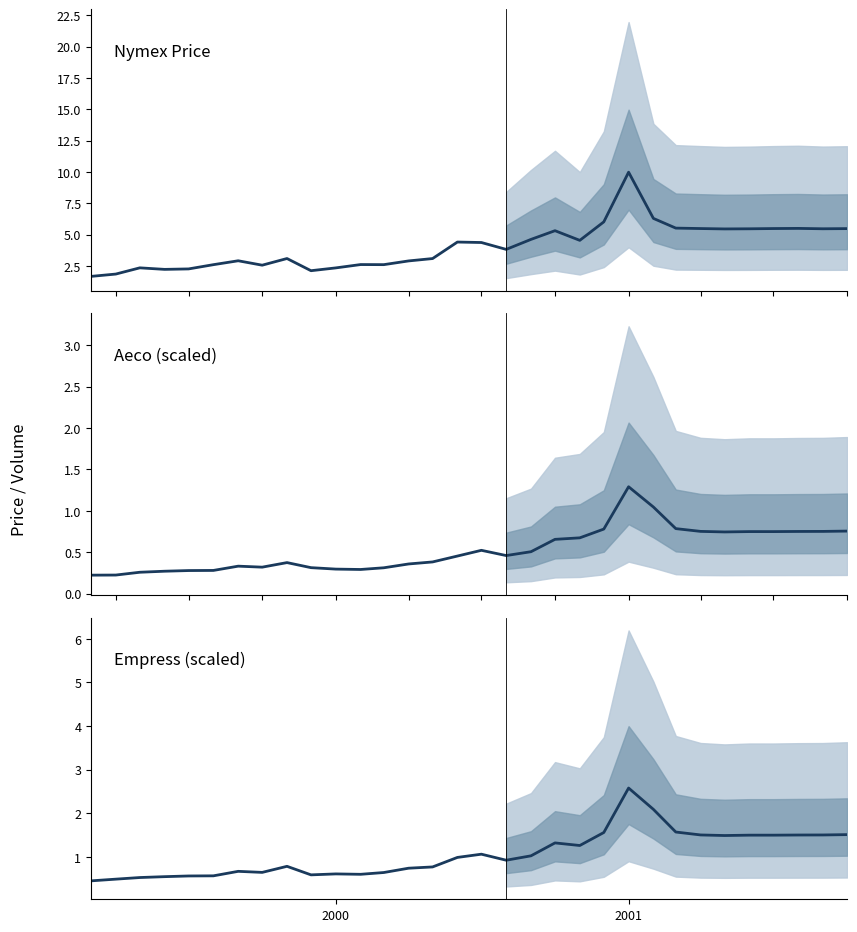

Is the value of Empress at 23 greater than the value of Aeco at 6?

Yes